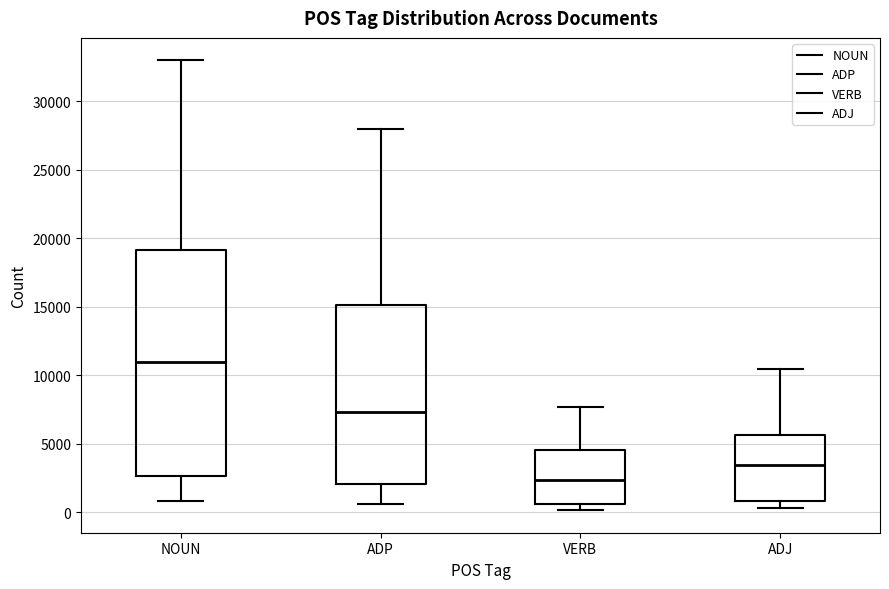

Which box has the highest median line?

NOUN